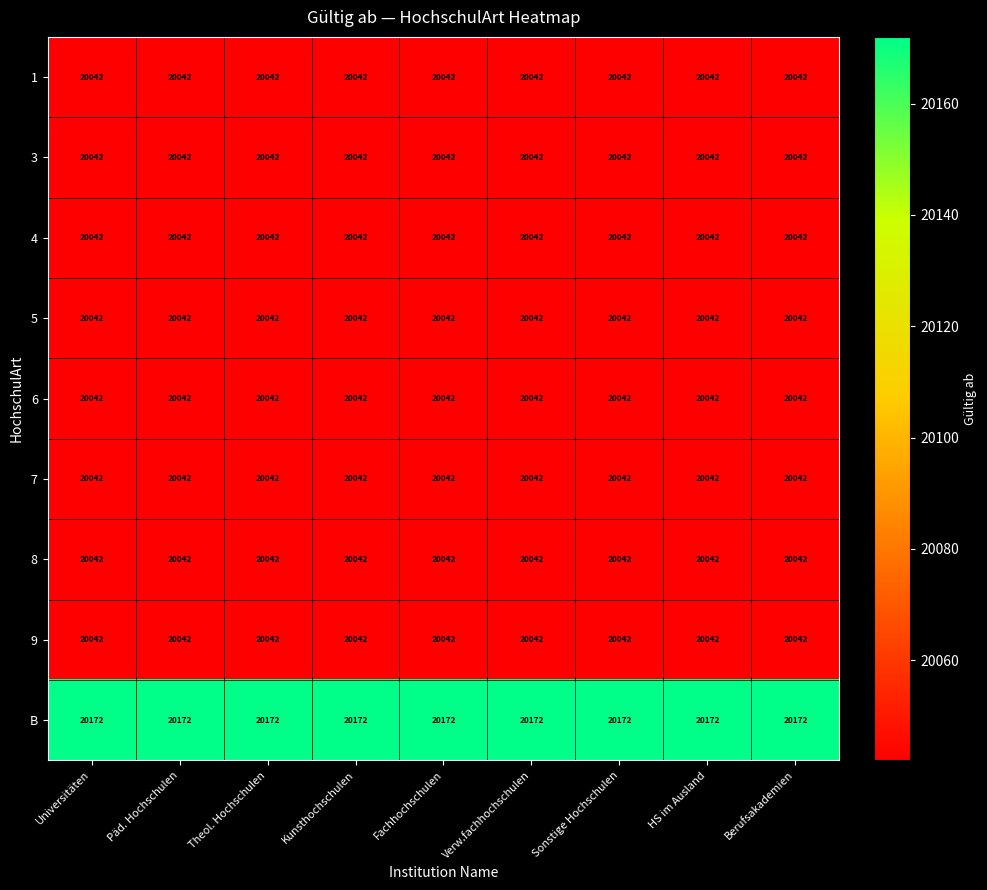

Is it true that B equals 20172 at Universitäten?

True